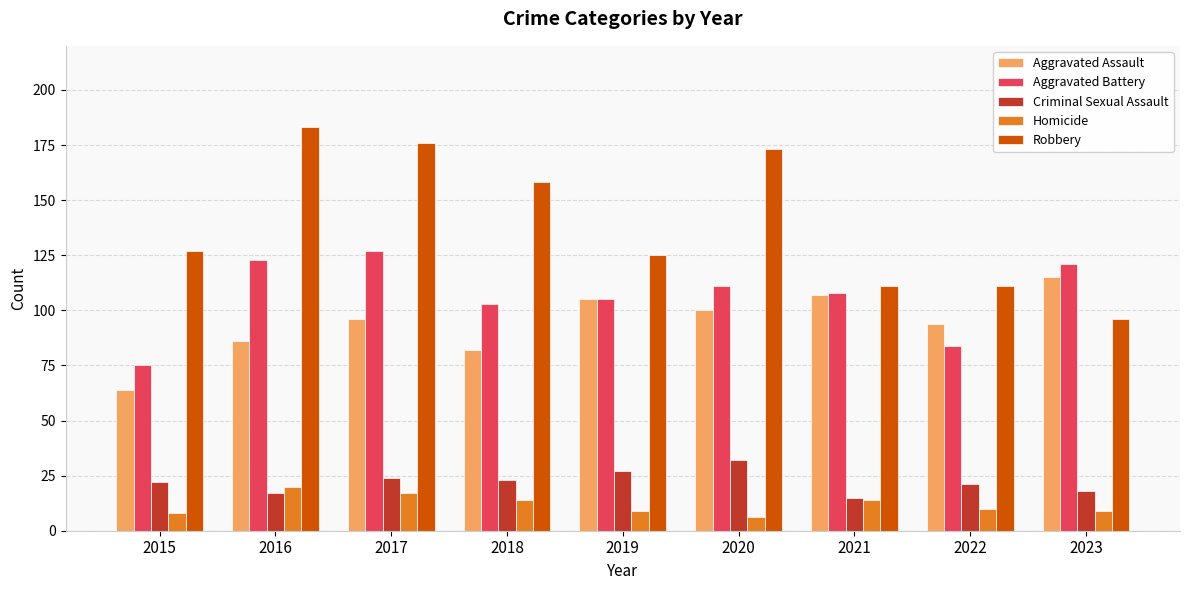

Is it true that Robbery equals 183 at 2016?

True